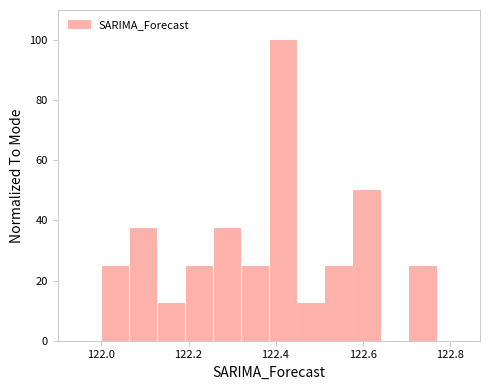

Read against the x-axis, roughly where is the centre of the tallest bar?

122.42